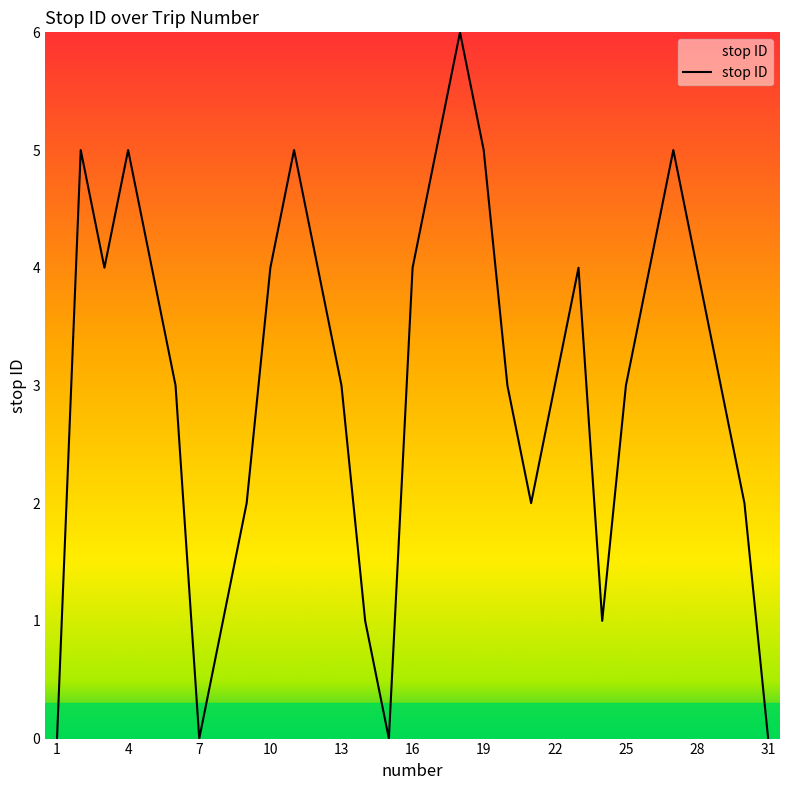

What is the difference between the maximum and minimum values?

6